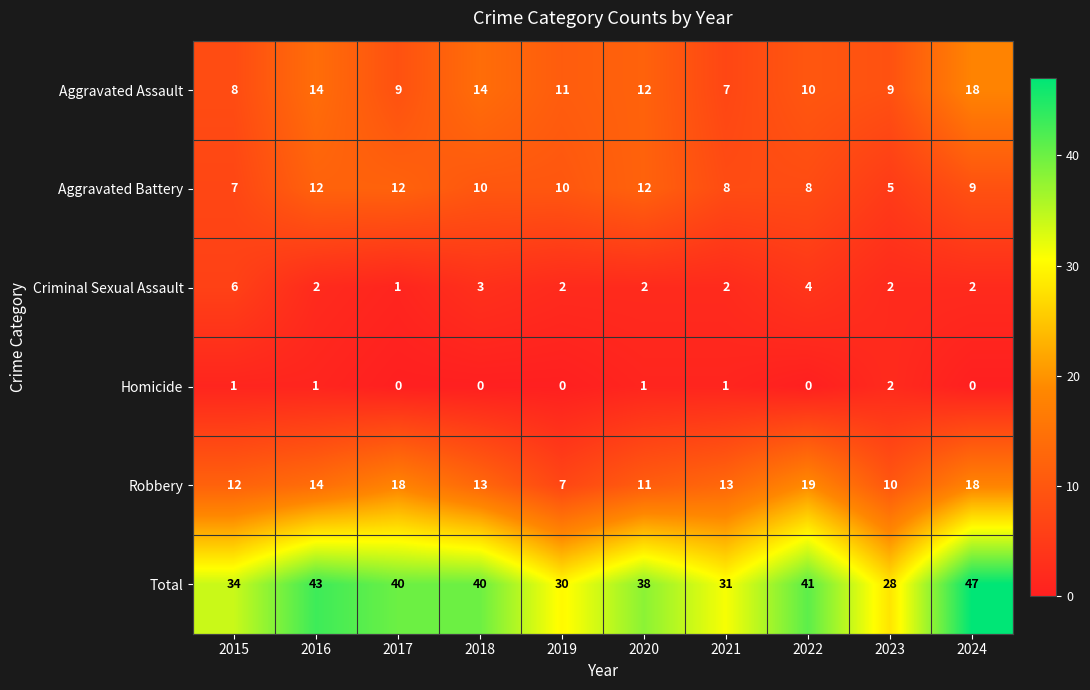

What is the average value of the Total series?

37